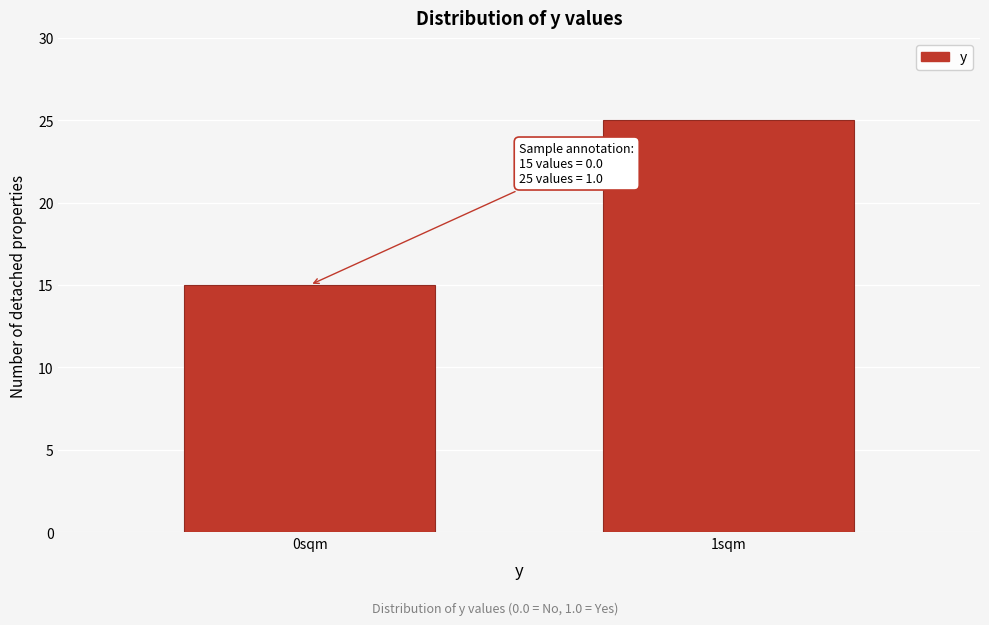

Reading left to right, transcribe all the data shown in this chart.

0sqm=15	1sqm=25